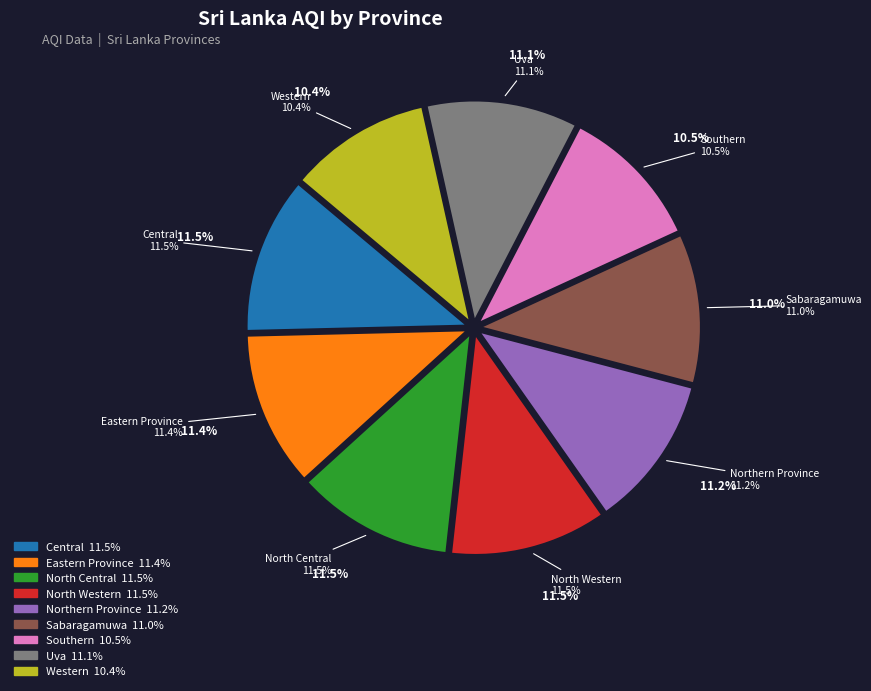

Between North Western and Central, which is larger?

North Western